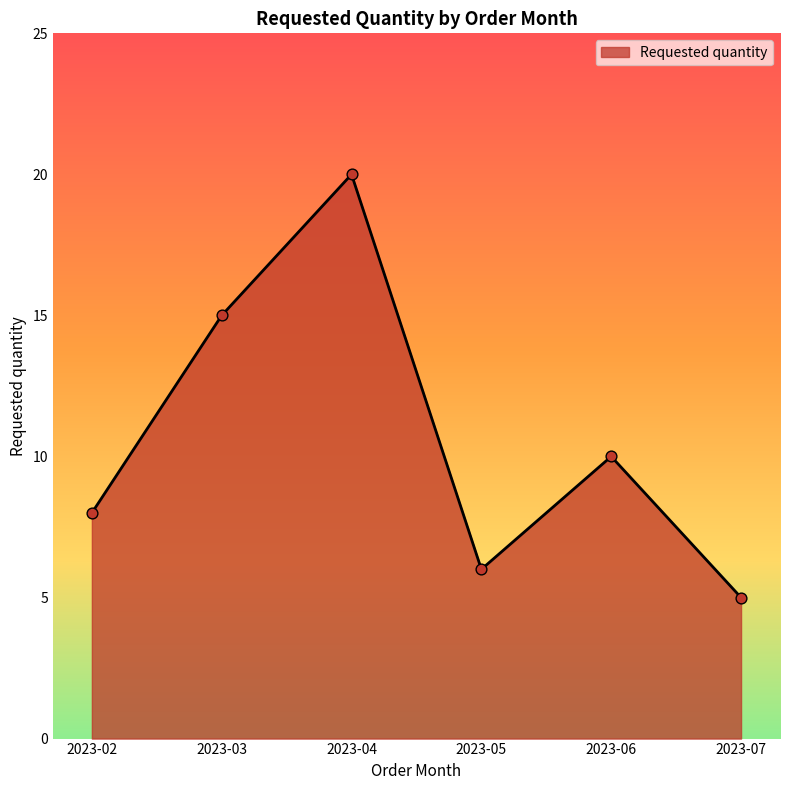

Approximately how many times larger is the value at 2023-02 compared to 2023-04?

0.4